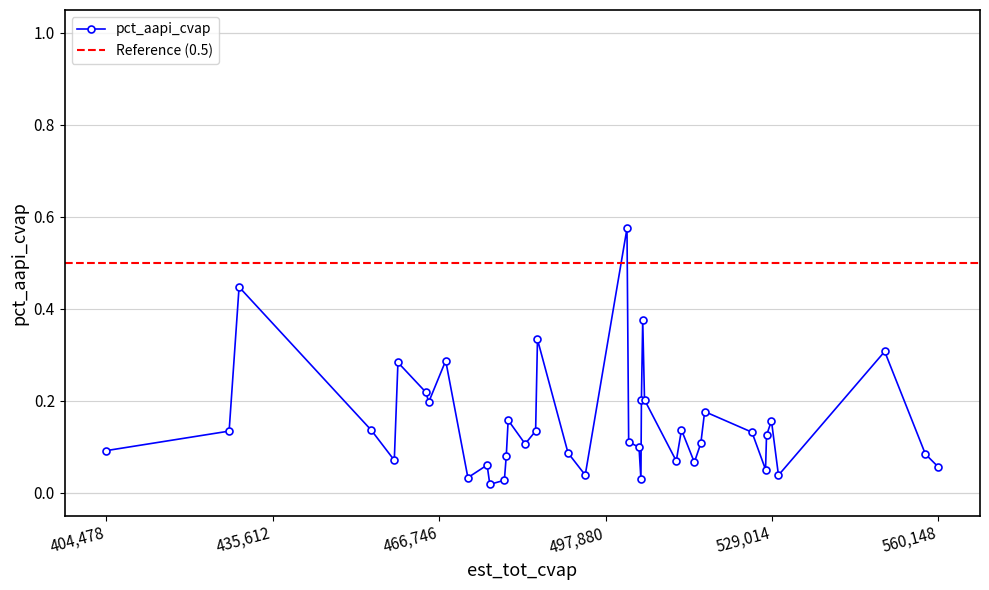

What is the difference between the values at 25 and 8?

0.4